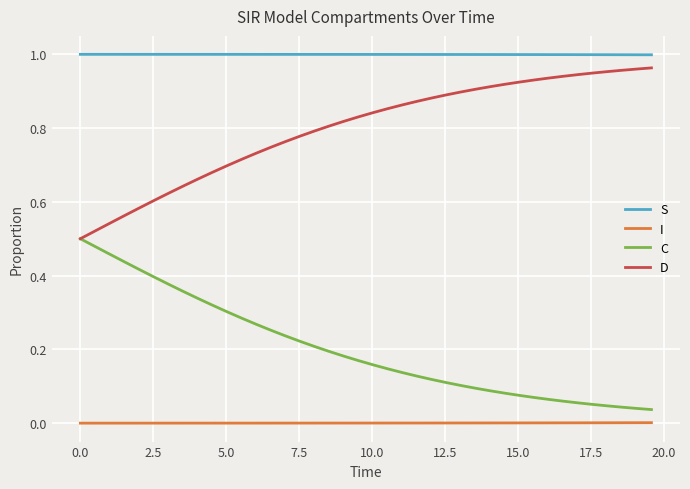

Which series has the largest total across all categories?

S